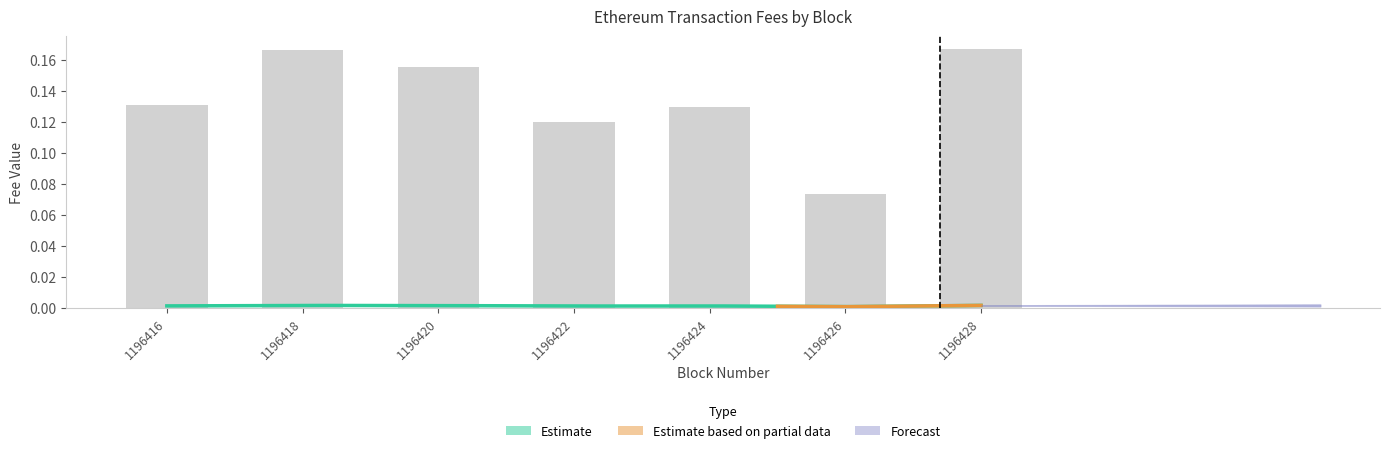

Which category has the lowest value across all series?

1196426